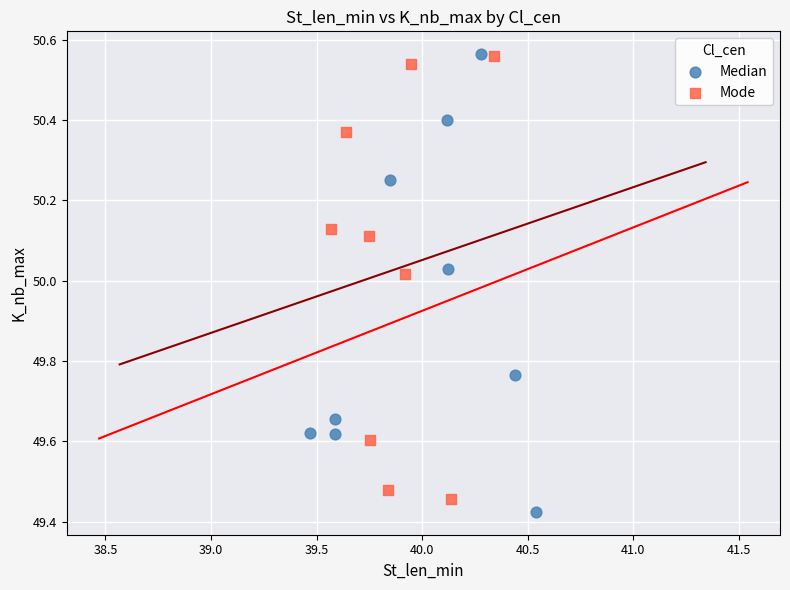

Which series has the largest Y range (max minus min)?

Median